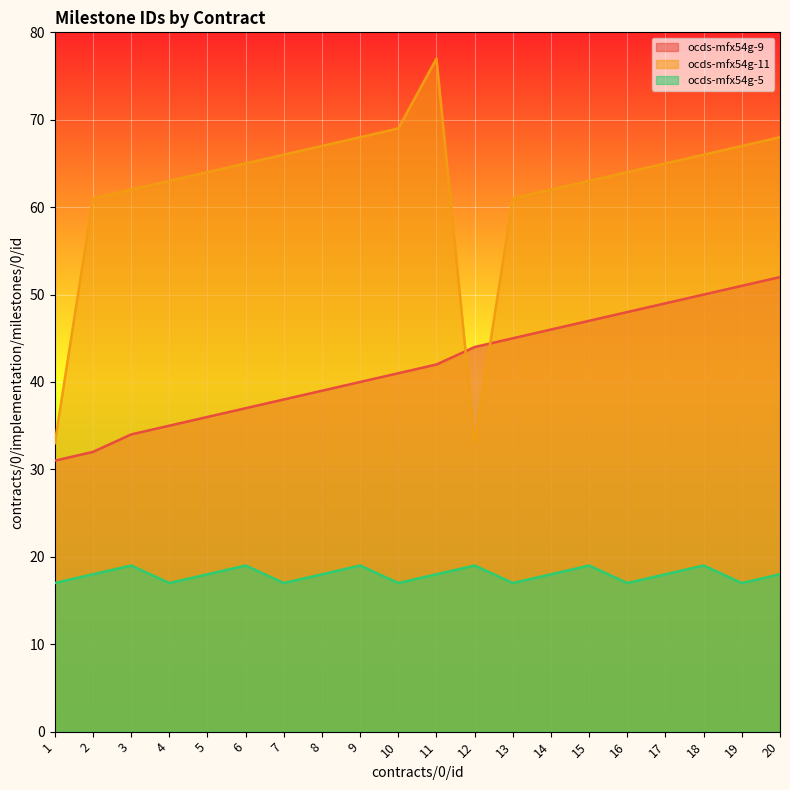

Between which two adjacent categories do ocds-mfx54g-9 and ocds-mfx54g-11 first intersect?

11 and 12